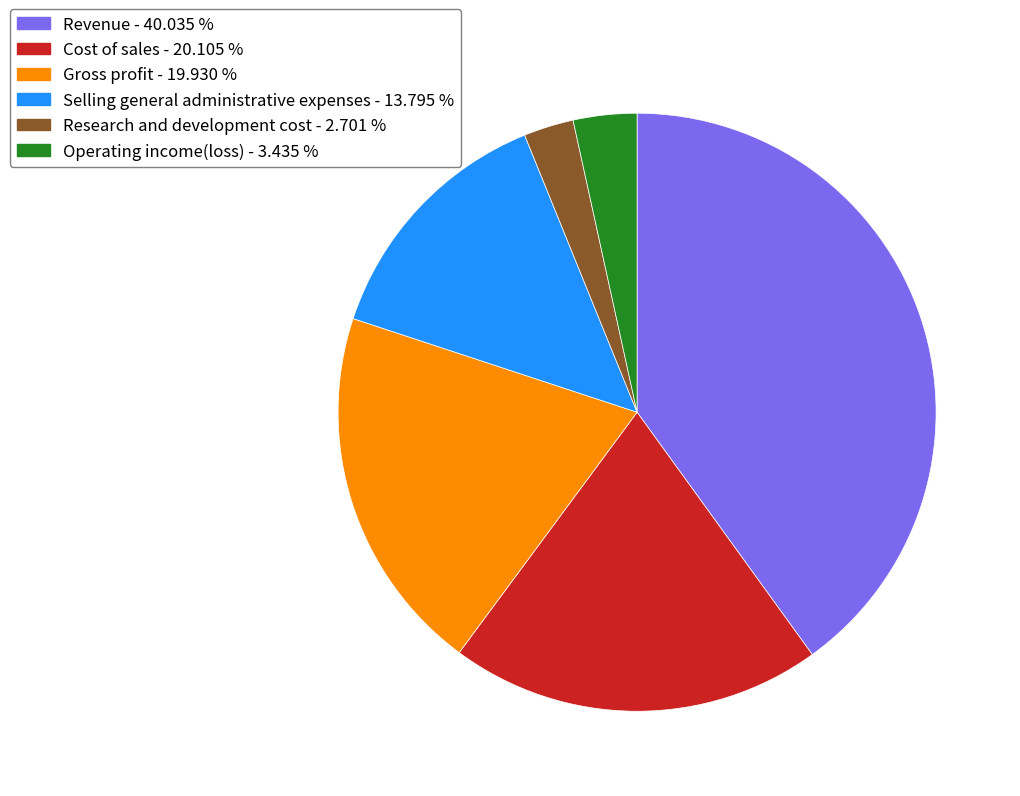

Do Research and development cost and Revenue together represent more than half of the pie?

No